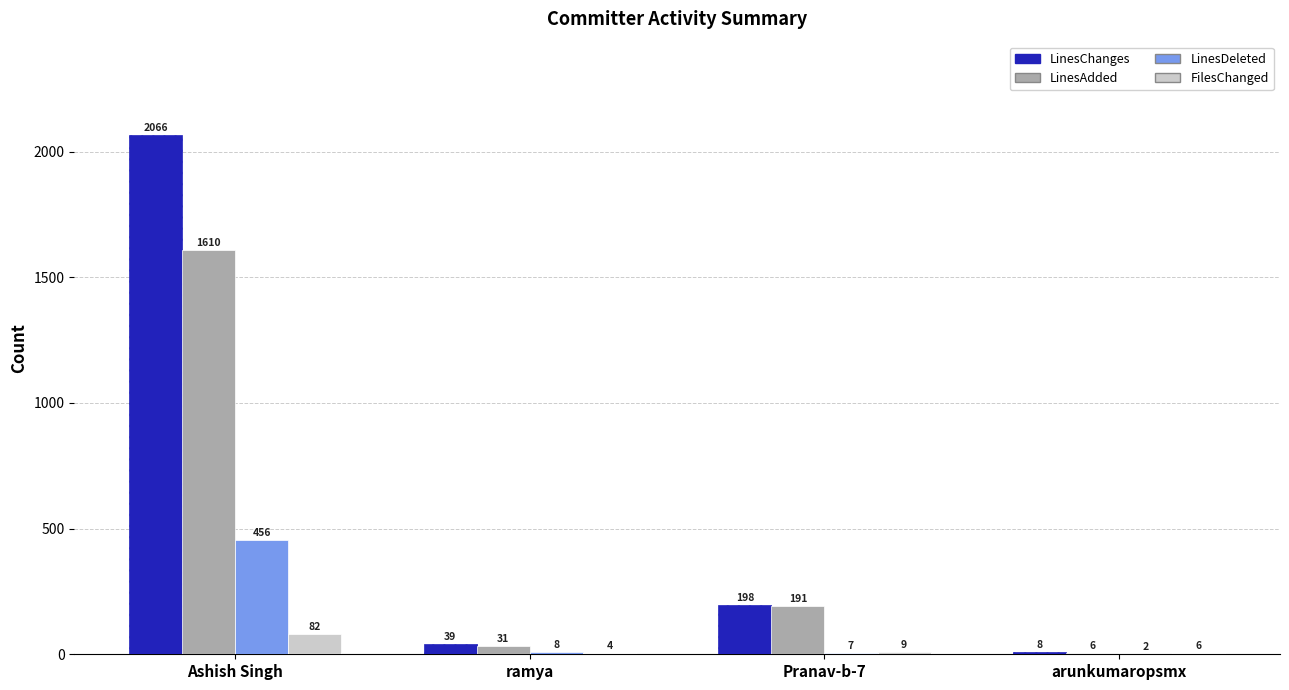

The LinesChanges series shows 8 at arunkumaropsmx. True or false?

True